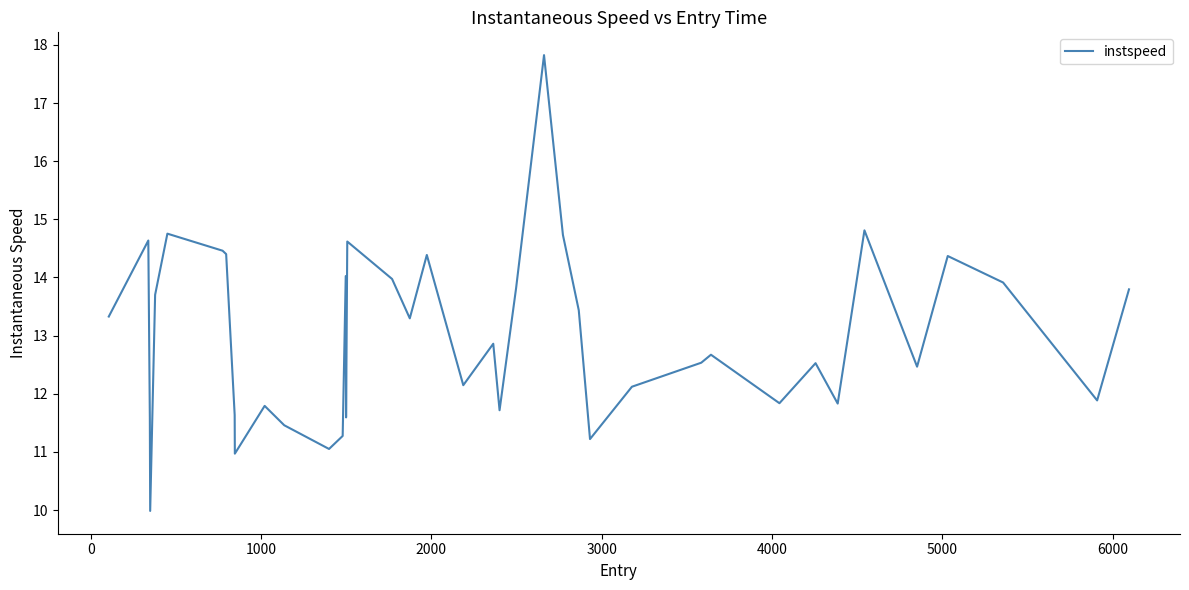

What is the smallest value displayed?

10.0